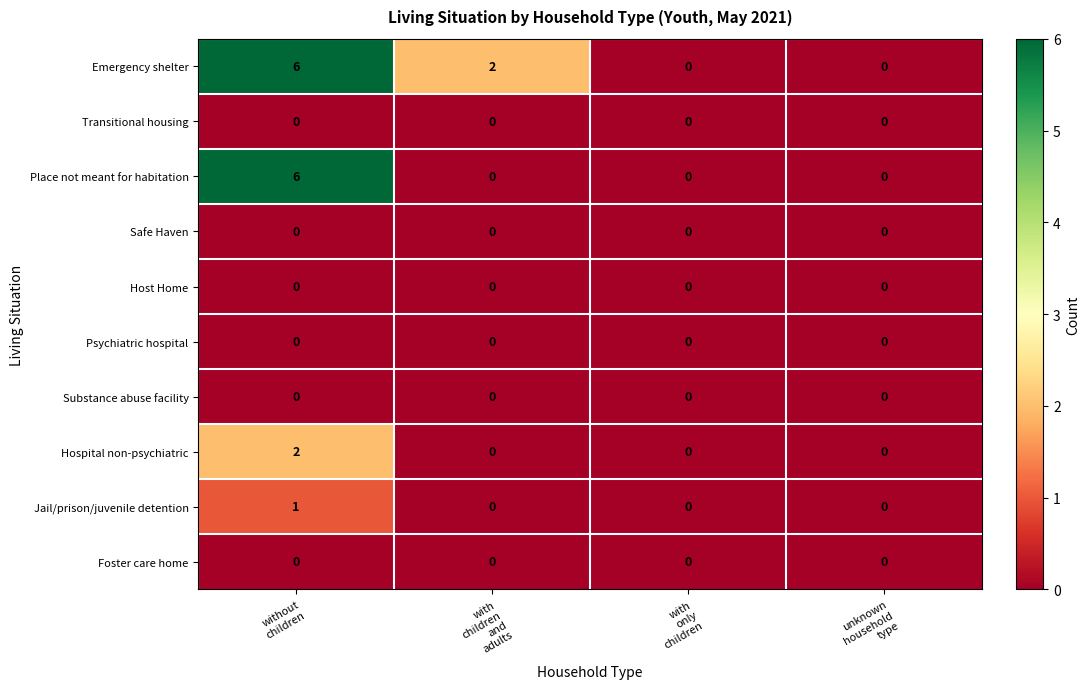

Count the Place not meant for habitation values in the range 0 to 6.

4